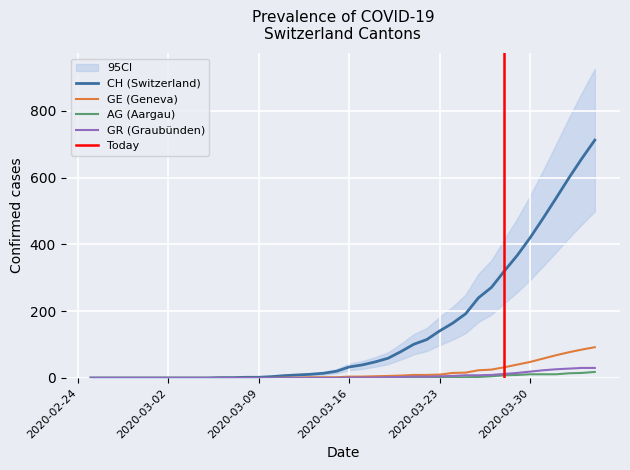

What are all the series names shown in the legend?

CH, GE, AG, GR